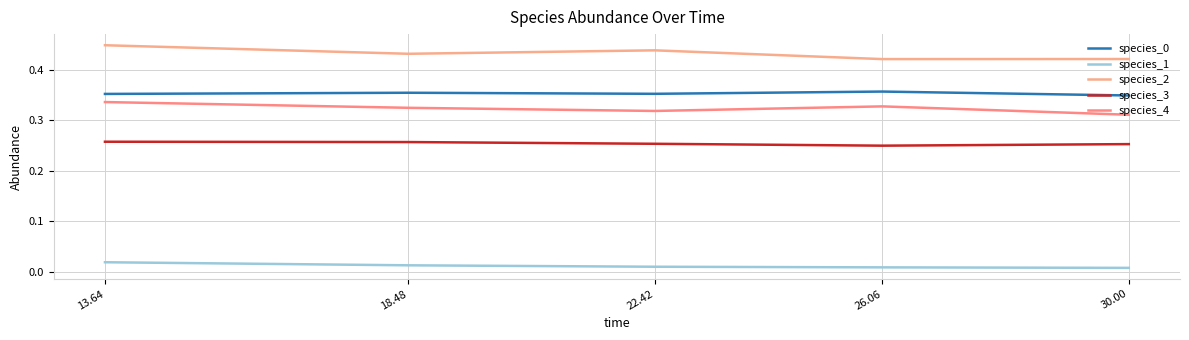

How many lines are shown in the chart?

5